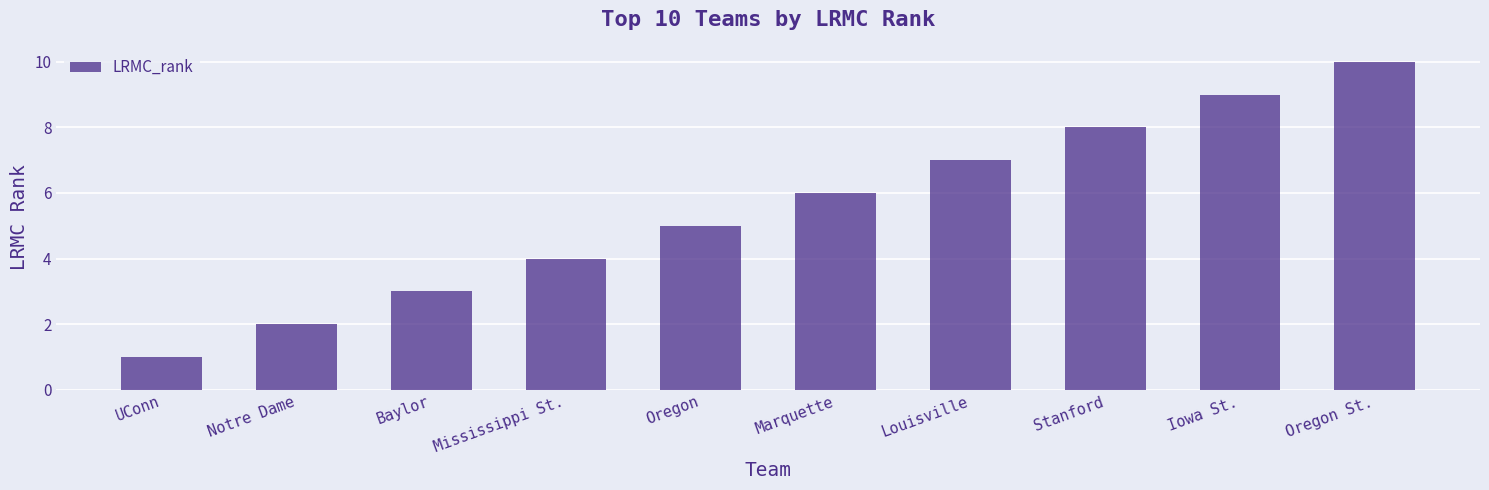

What is the approximate value at Oregon St.?

10